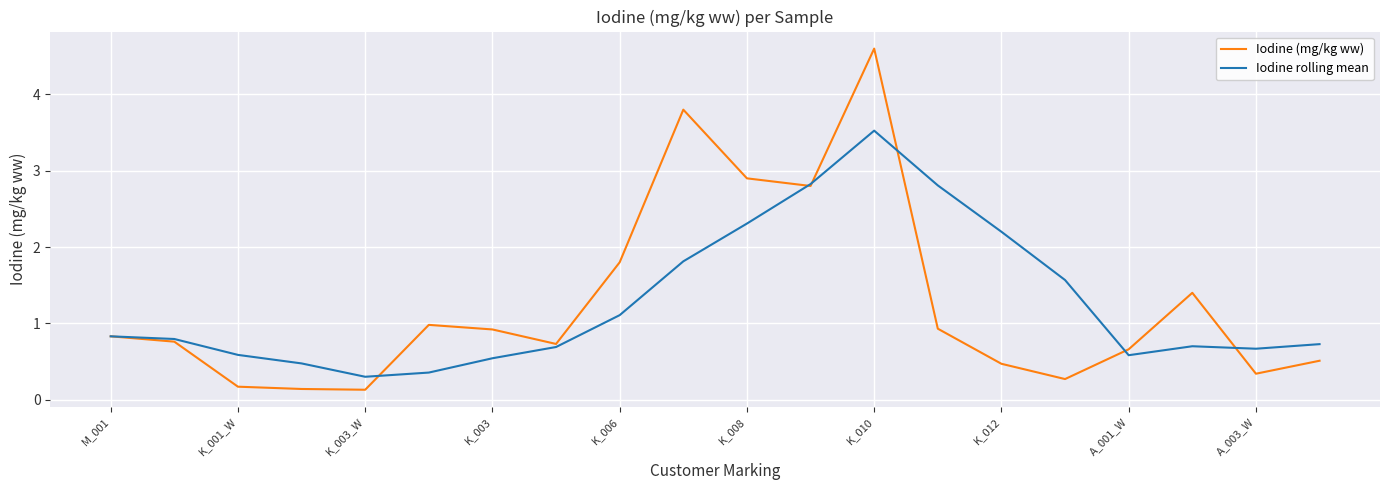

List the series in order of their peak value, lowest first.

Iodine rolling mean, Iodine (mg/kg ww)